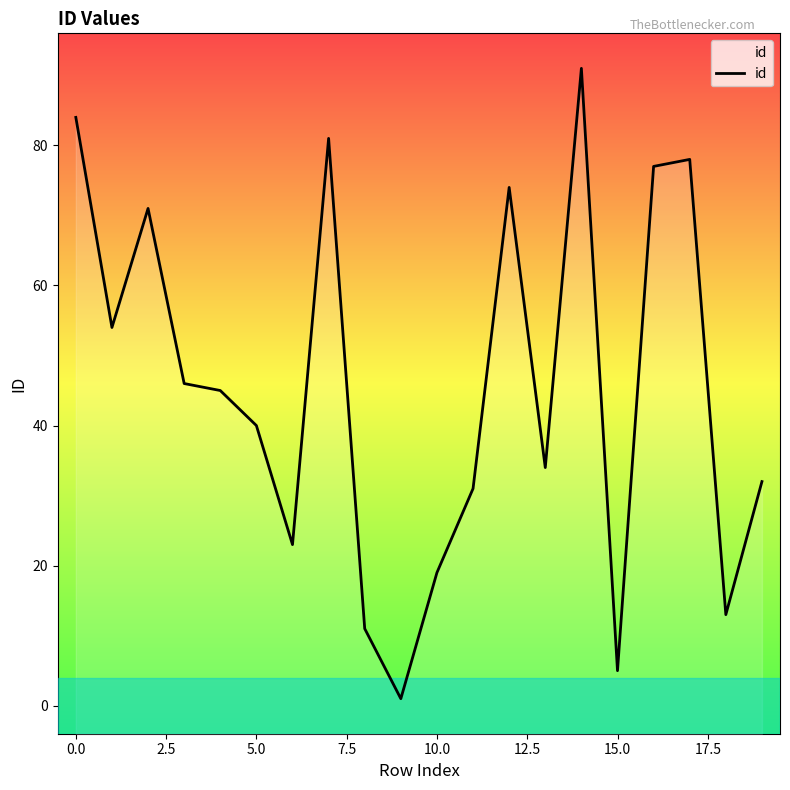

What is the value of the 4th point from the left?

46